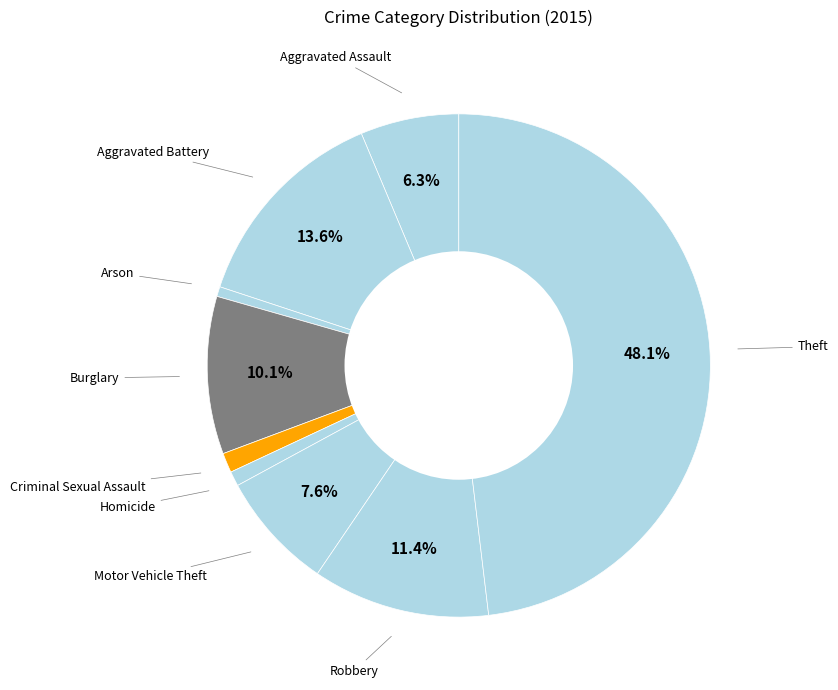

Rank the categories by value from lowest to highest.

Arson, Homicide, Criminal Sexual Assault, Aggravated Assault, Motor Vehicle Theft, Burglary, Robbery, Aggravated Battery, Theft